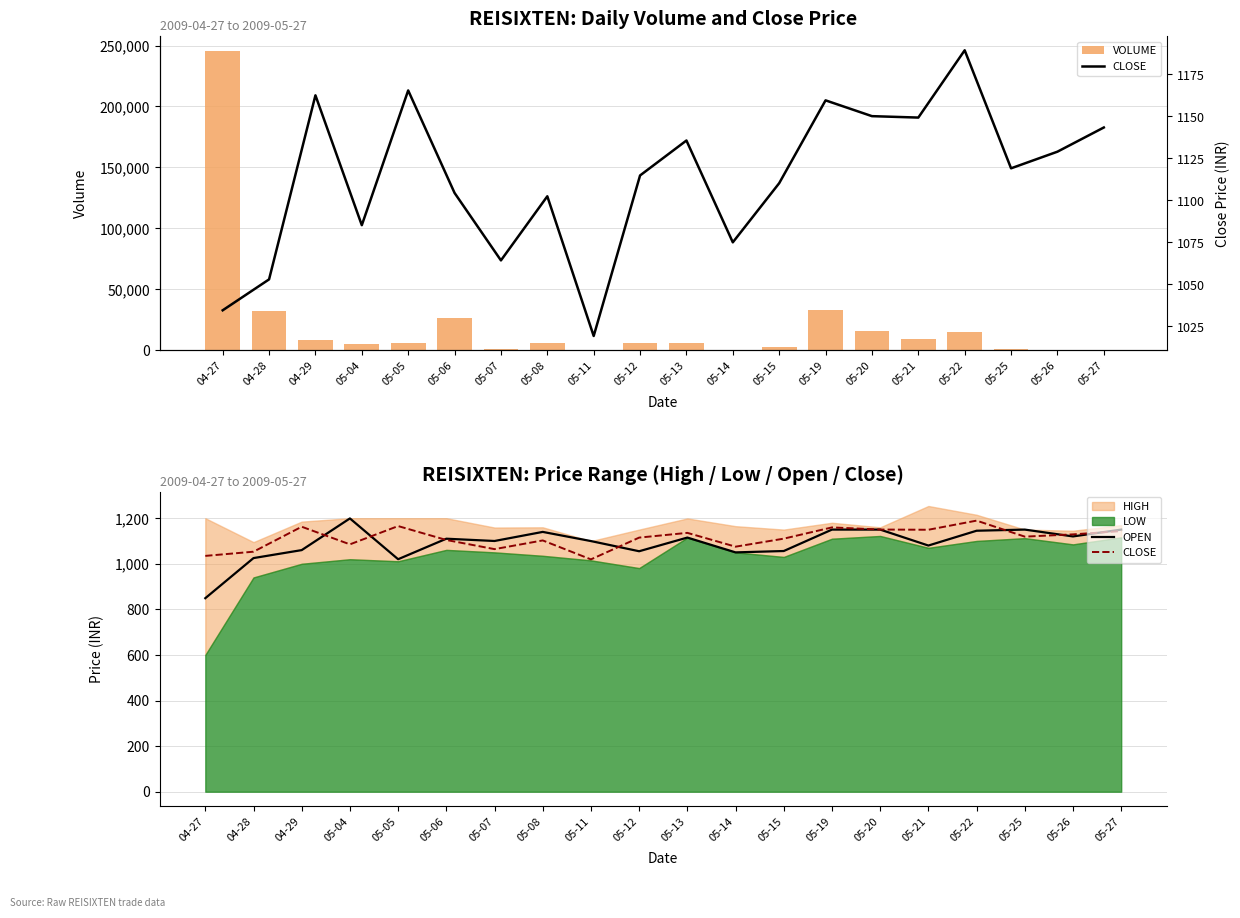

What is the sum of the OPEN values at 05-07 and 05-04?

2299.0